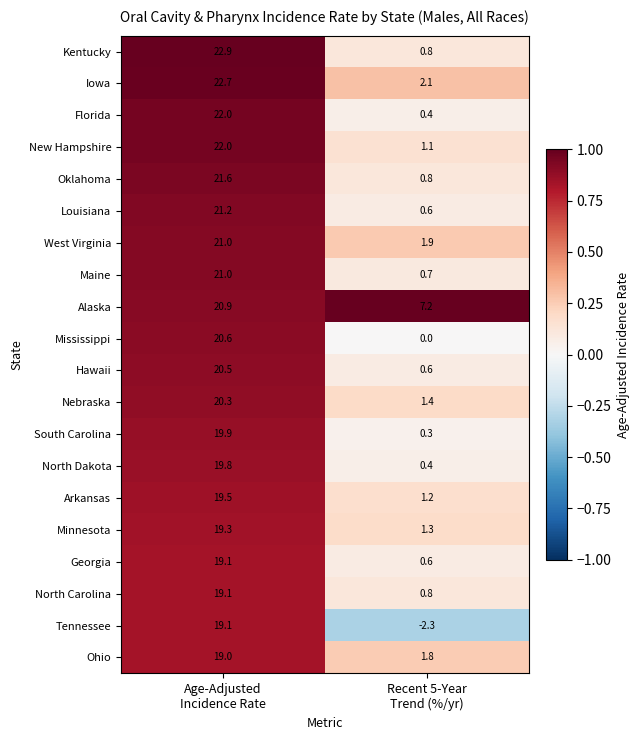

At how many categories does at least one series exceed 0?

2